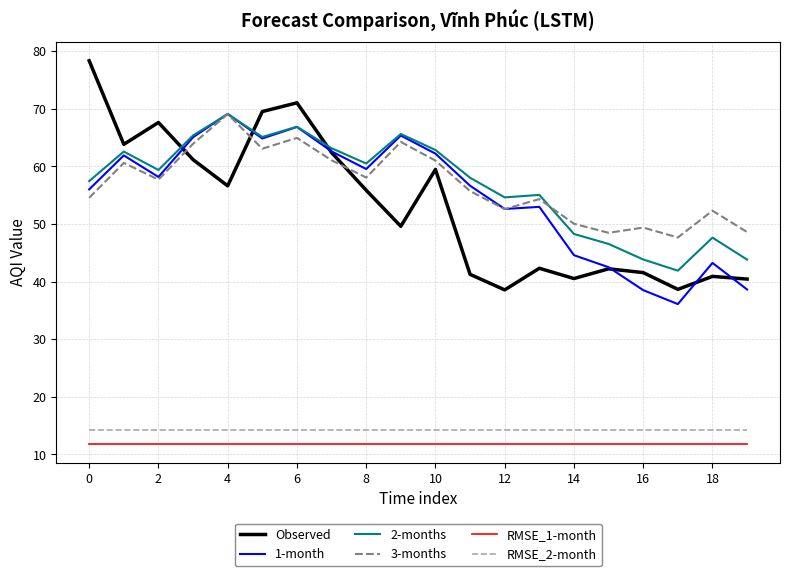

What is the greatest value displayed?

78.3